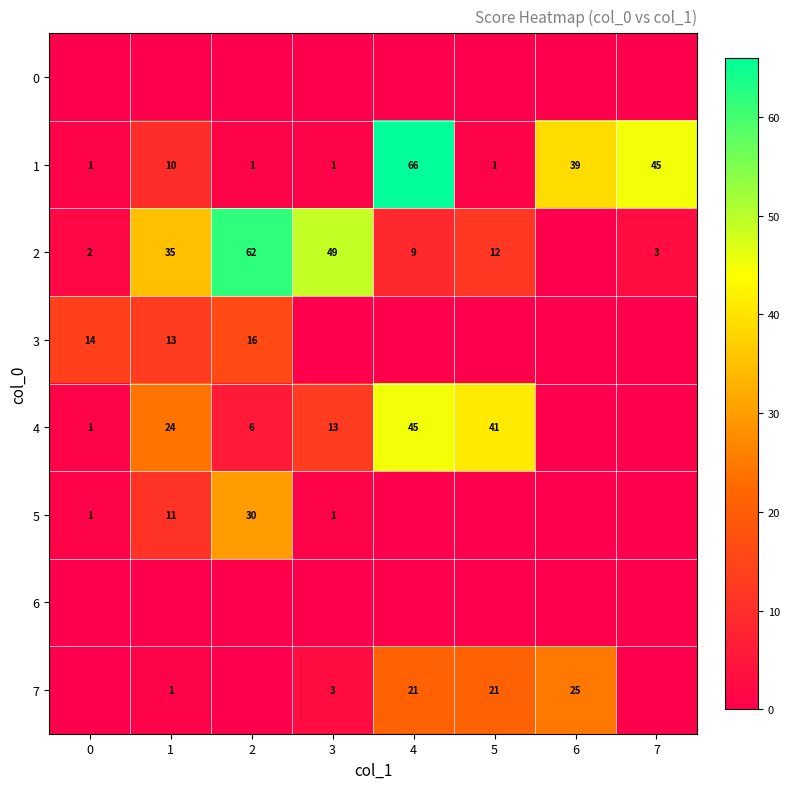

What is the spread (max minus min) of values at 1?

35